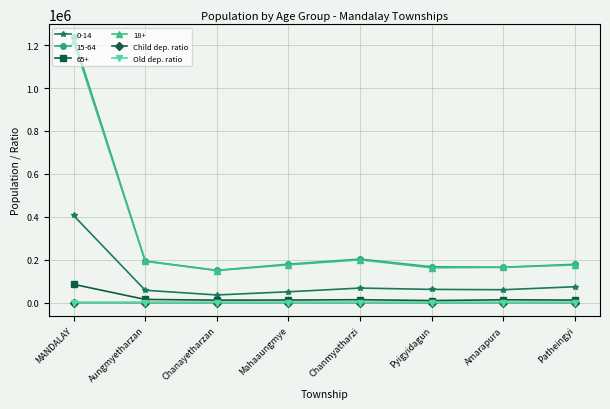

Which series changed the most between Chanayetharzan and Patheingyi?

0-14